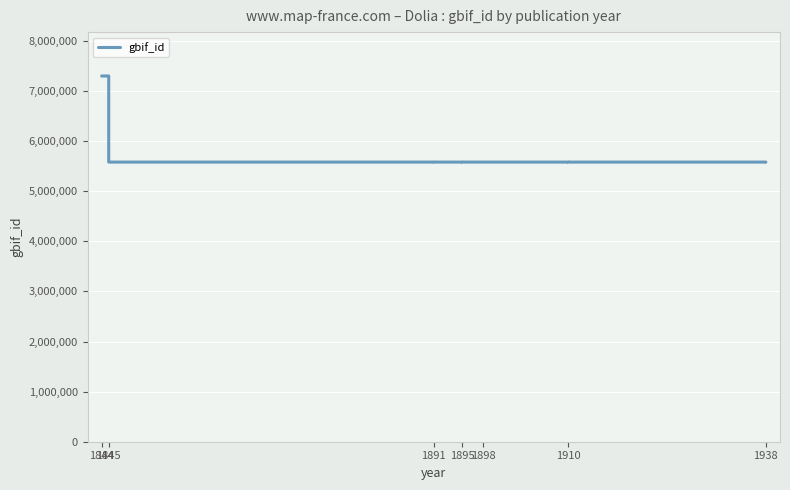

What position from the right is 7?

11